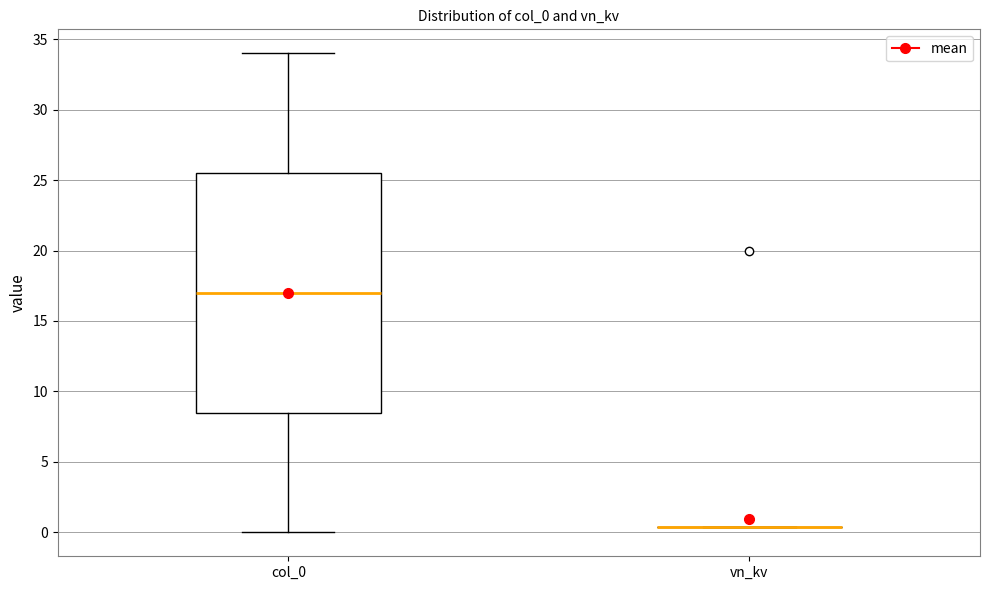

Where is the upper edge of the box for col_0 on the y-axis? The values are not printed on the chart, so give them approximately, as read against the axis.

25.5